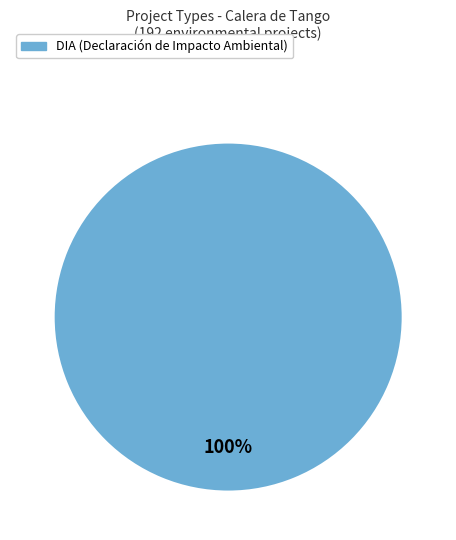

Does any single category account for the majority?

Yes